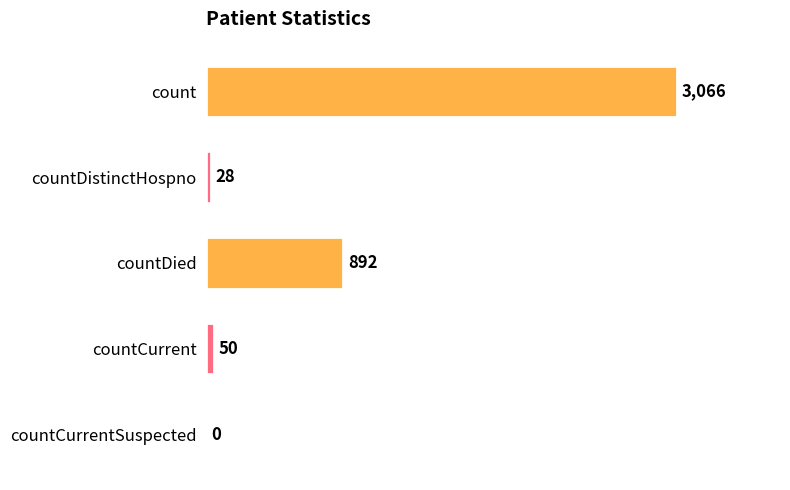

Reading top to bottom, transcribe all the data shown in this chart.

count=3066	countDistinctHospno=28	countDied=892	countCurrent=50	countCurrentSuspected=0